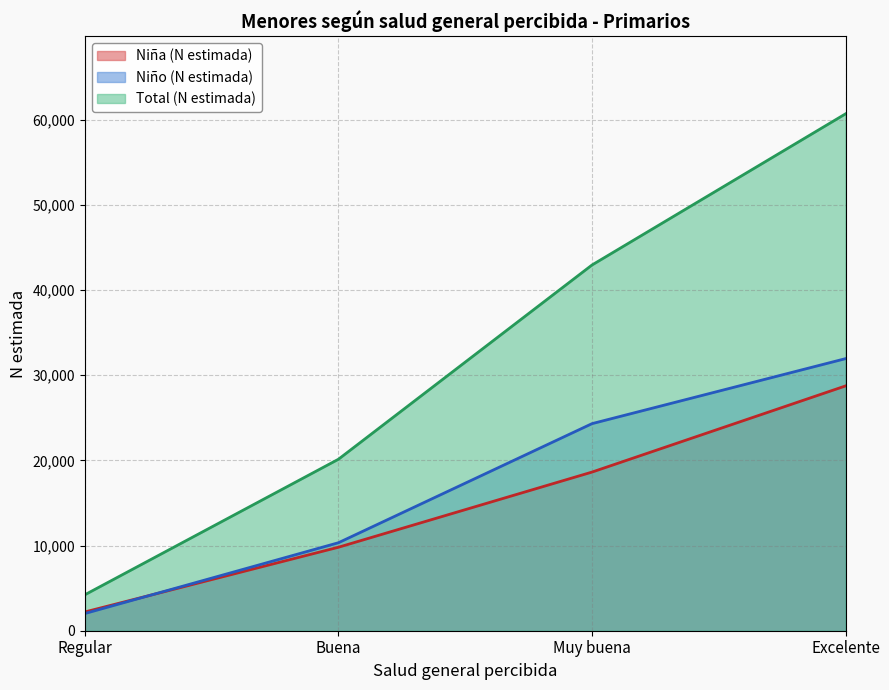

What is the sum of all Niña (N estimada) values?

59379